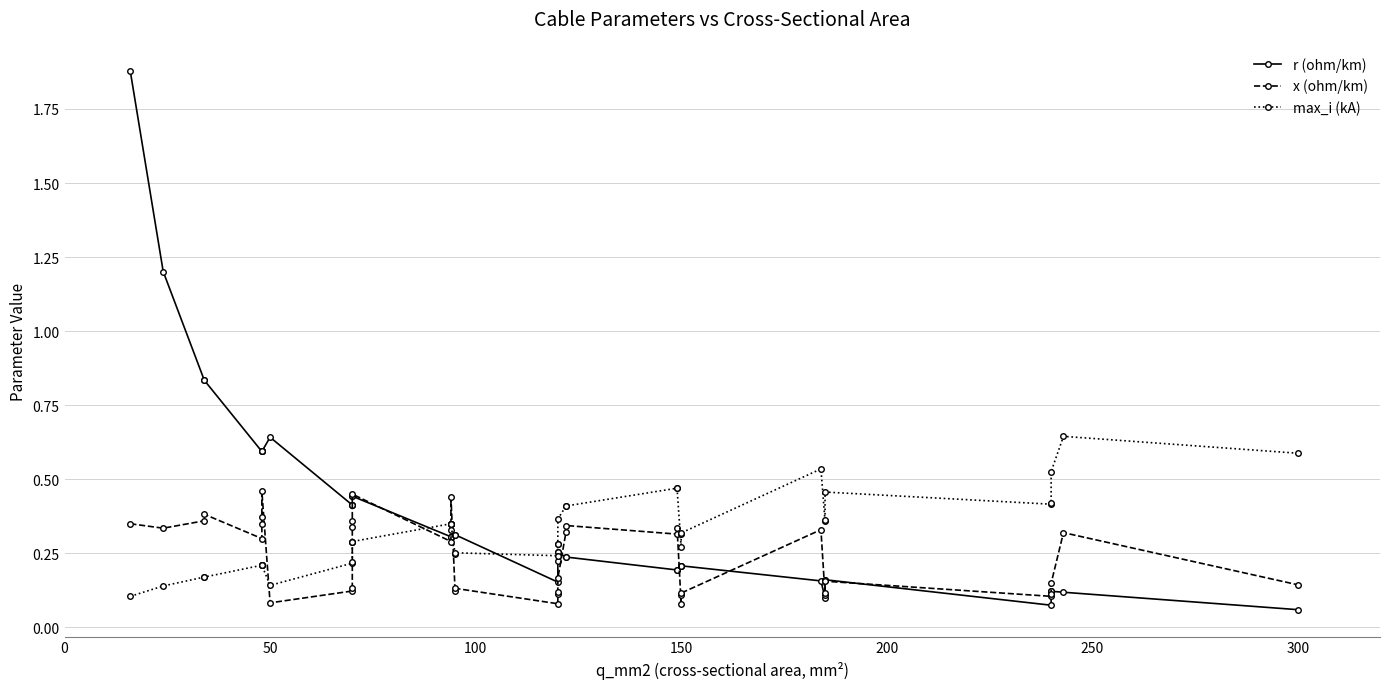

After their last crossing, which series has the higher values: x (ohm/km) or max_i (kA)?

max_i (kA)